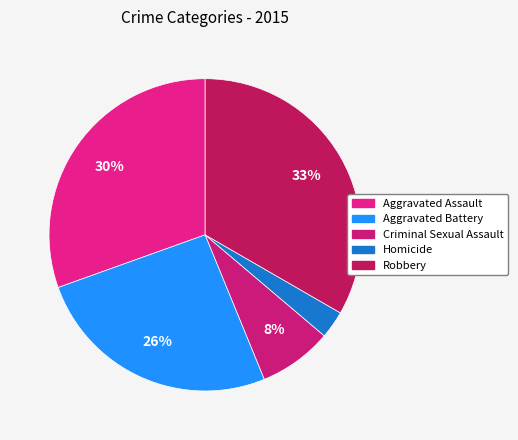

Count the number of slices in the pie.

5